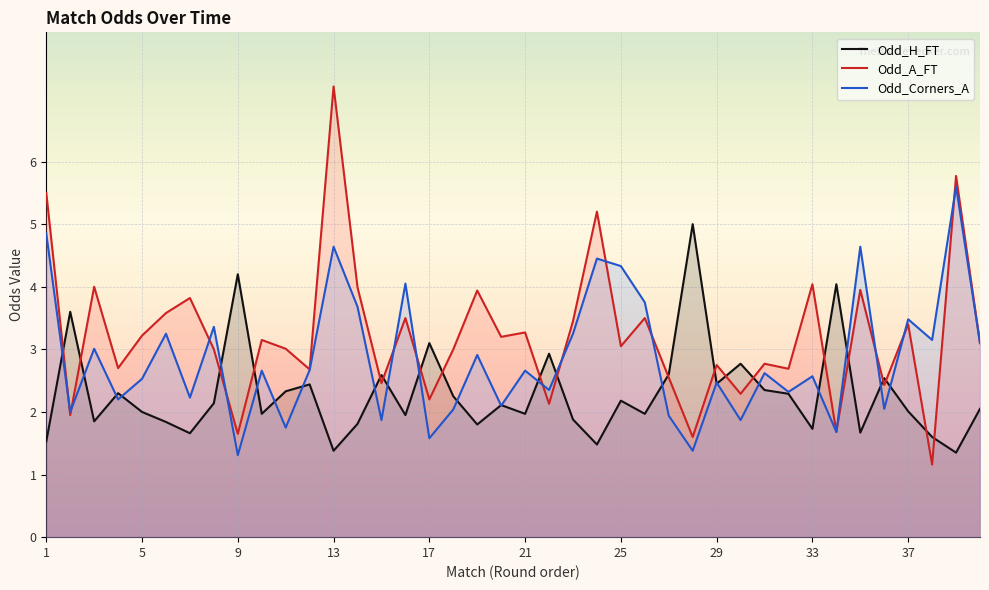

How many values in the Odd_A_FT series exceed 3?

22